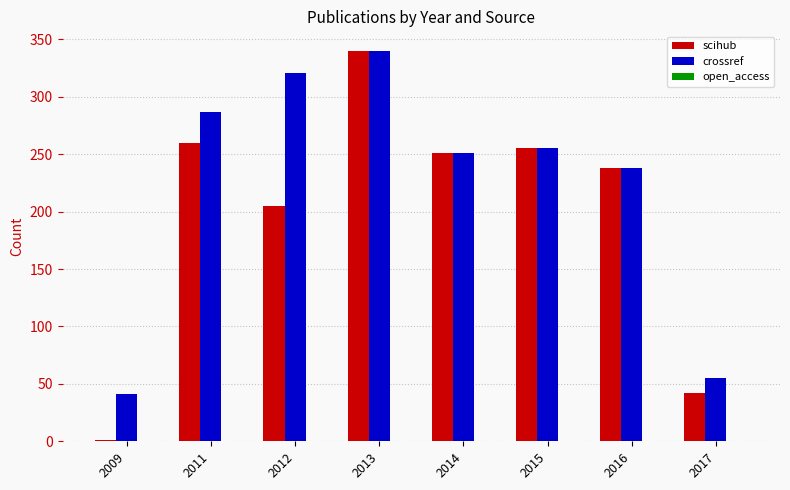

What is the sum of all scihub values?

1592